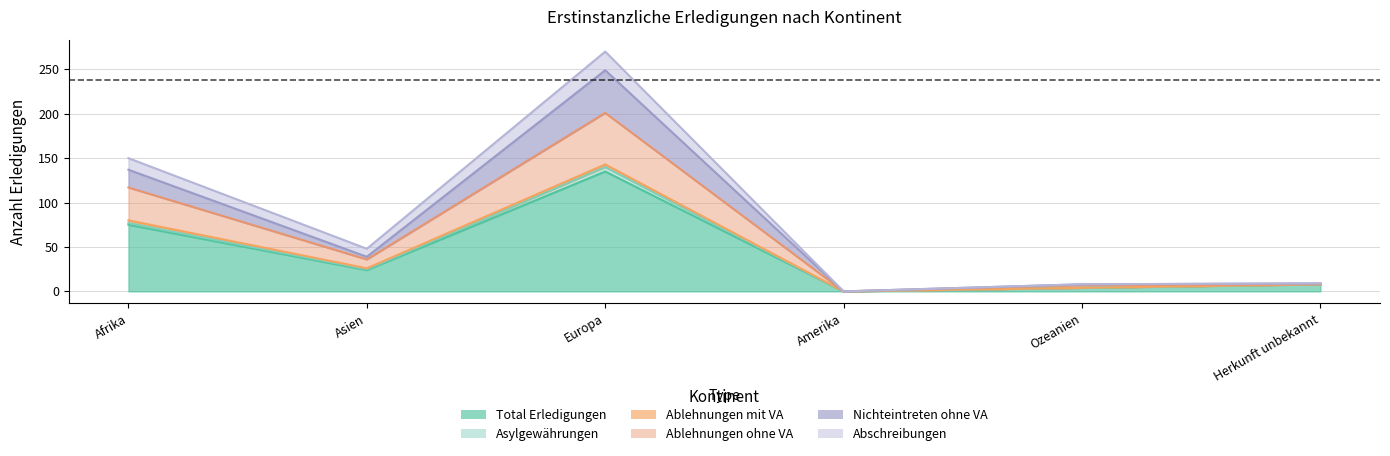

At which label is Total Erledigungen closest to 67?

Afrika